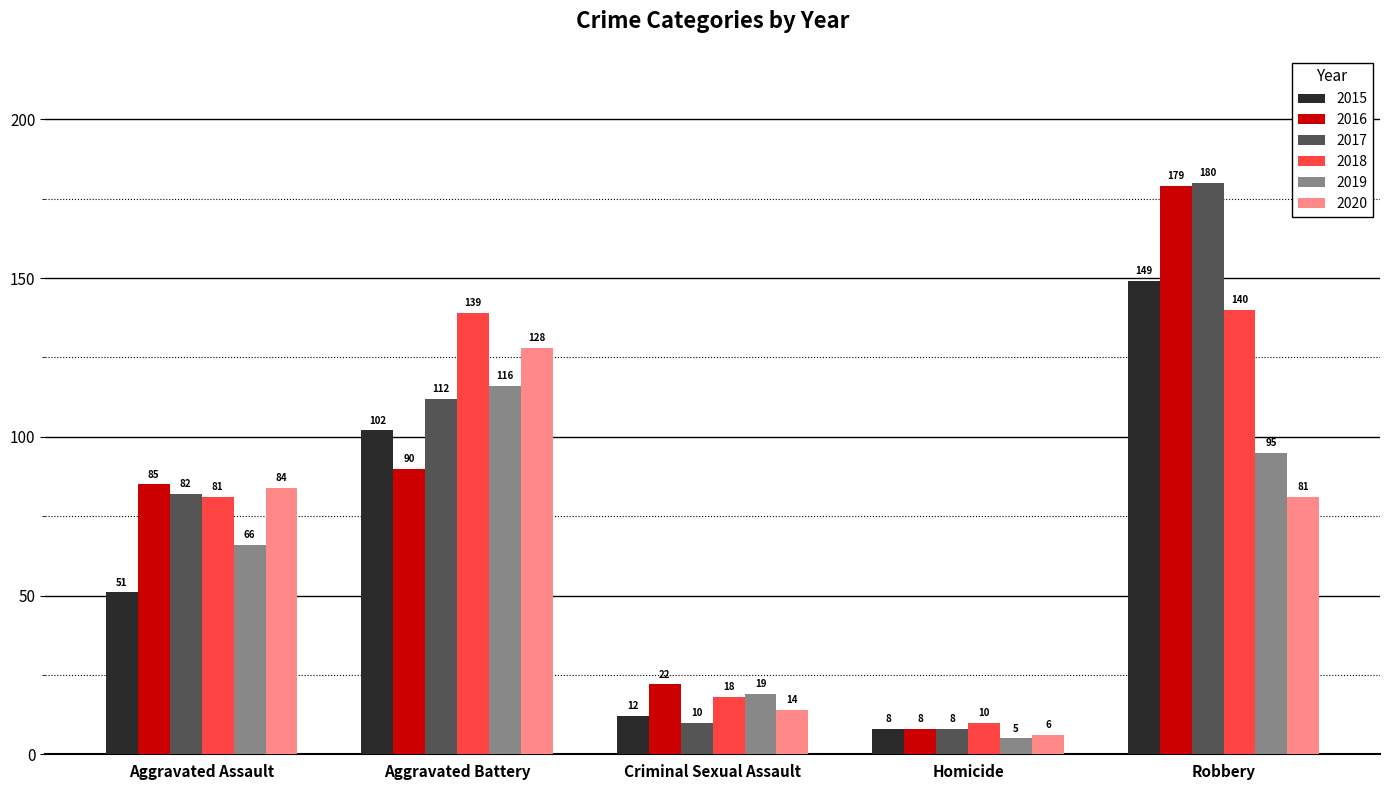

Does the chart contain any negative values?

No